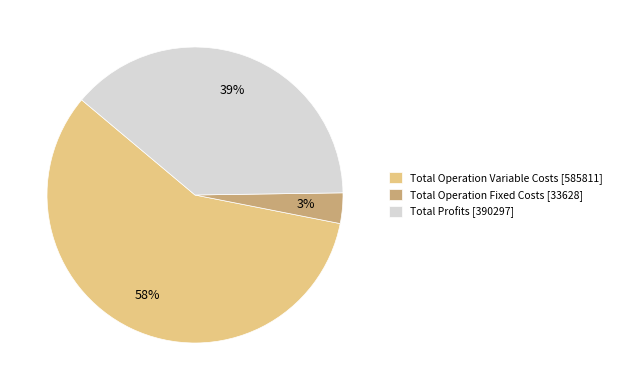

To the nearest percent, what is the difference between the Total Operation Variable Costs [585811] and Total Operation Fixed Costs [33628] slice percentages?

55%